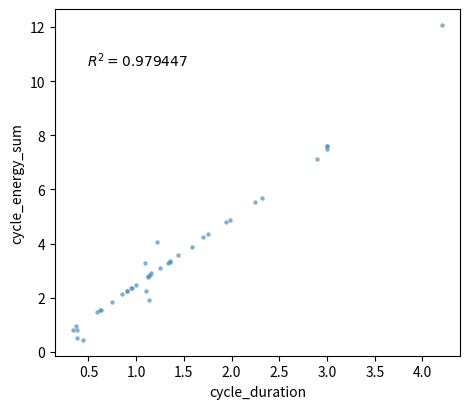

What Y value in the scatter plot is closest to 6?

5.7